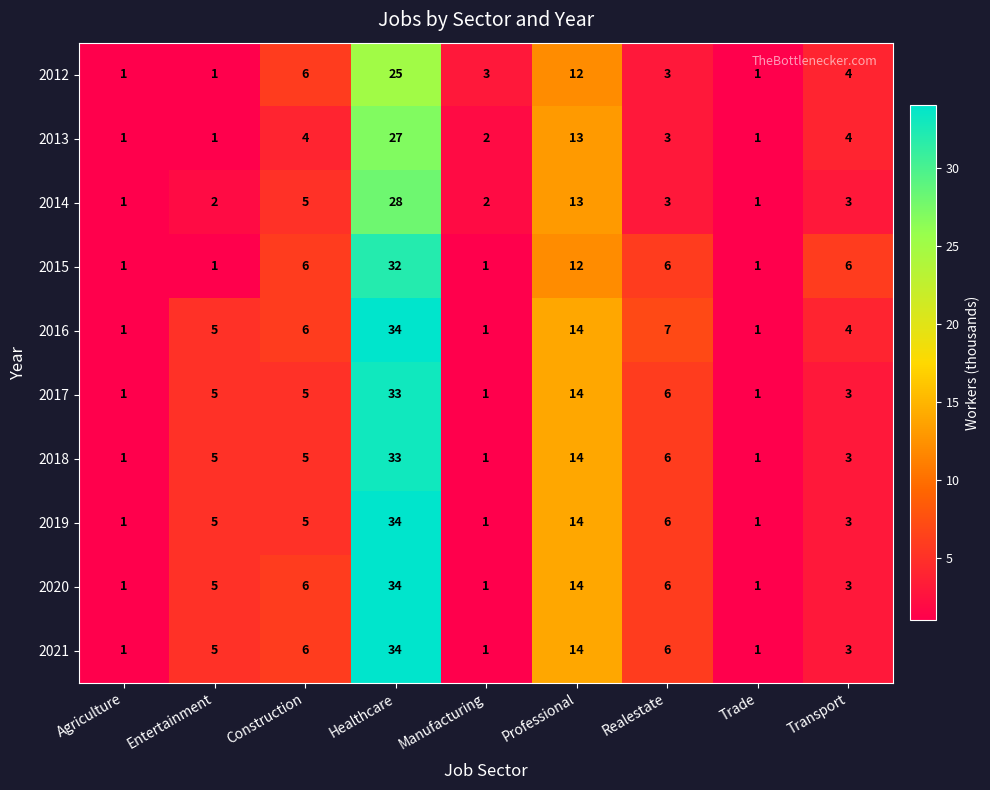

The value of 2014 at Agriculture is 2. True or false?

False